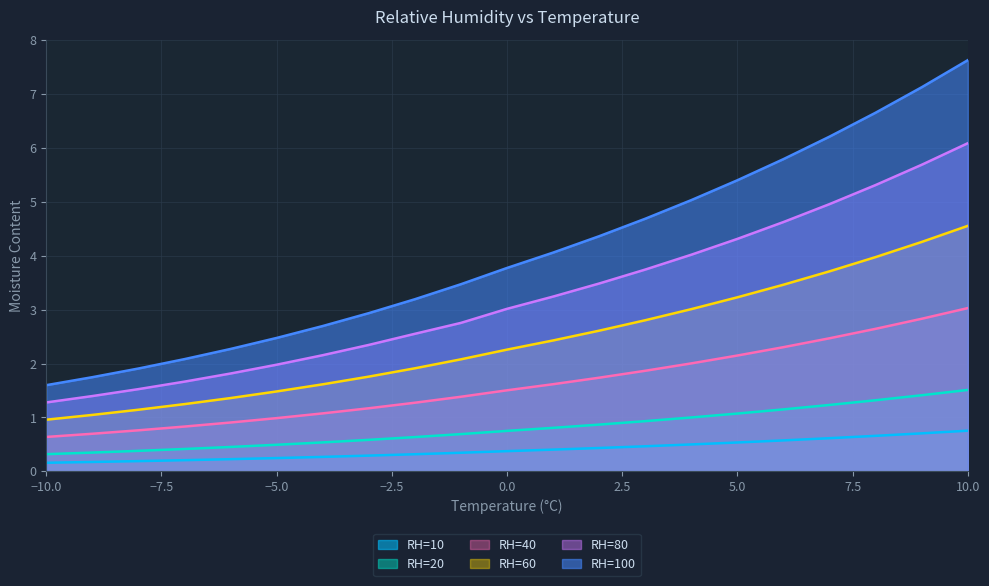

What are all the series names shown in the legend?

RH=10, RH=20, RH=40, RH=60, RH=80, RH=100